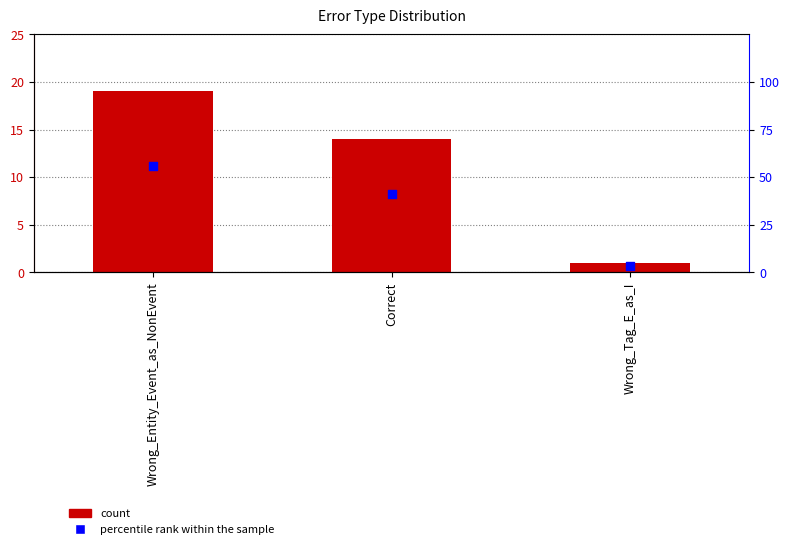

What are all the series names shown in the legend?

count, percentile rank within the sample